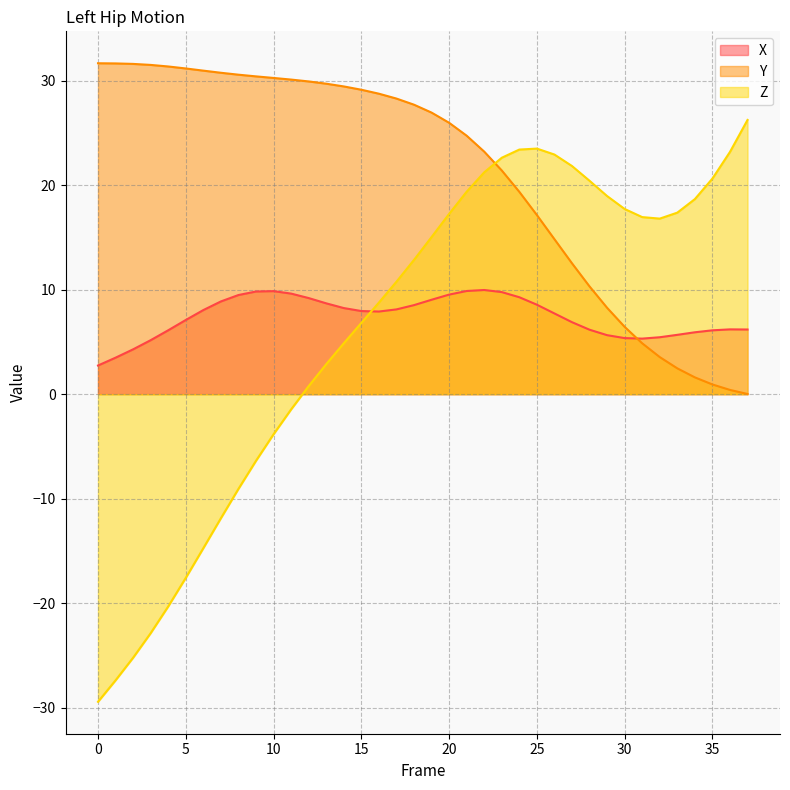

Reading left to right, what are all the values shown in this chart?

X: 0=2.7	1=3.5	2=4.3	3=5.2	4=6.1	5=7.1	6=8.0	7=8.9	8=9.5	9=9.8	10=9.9	11=9.6	12=9.2	13=8.7	14=8.2	15=8.0	16=7.9	17=8.1	18=8.5	19=9.0	20=9.5	21=9.9	22=10.0	23=9.8	24=9.3	25=8.6	26=7.7	27=6.9	28=6.2	29=5.6	30=5.4	31=5.3	32=5.4	33=5.7	34=5.9	35=6.1	36=6.2	37=6.2
Y: 0=31.6	1=31.6	2=31.6	3=31.5	4=31.3	5=31.2	6=30.9	7=30.7	8=30.6	9=30.4	10=30.2	11=30.1	12=29.9	13=29.7	14=29.4	15=29.1	16=28.7	17=28.3	18=27.7	19=26.9	20=26.0	21=24.7	22=23.2	23=21.4	24=19.4	25=17.1	26=14.8	27=12.5	28=10.3	29=8.3	30=6.4	31=4.9	32=3.5	33=2.5	34=1.6	35=0.9	36=0.4	37=0.0
Z: 0=-29.4	1=-27.4	2=-25.2	3=-22.9	4=-20.3	5=-17.6	6=-14.7	7=-11.9	8=-9.1	9=-6.4	10=-3.8	11=-1.5	12=0.8	13=2.9	14=4.9	15=6.8	16=8.8	17=10.8	18=12.8	19=15.0	20=17.2	21=19.4	22=21.2	23=22.6	24=23.4	25=23.5	26=22.9	27=21.8	28=20.4	29=18.9	30=17.7	31=16.9	32=16.8	33=17.4	34=18.7	35=20.6	36=23.2	37=26.2